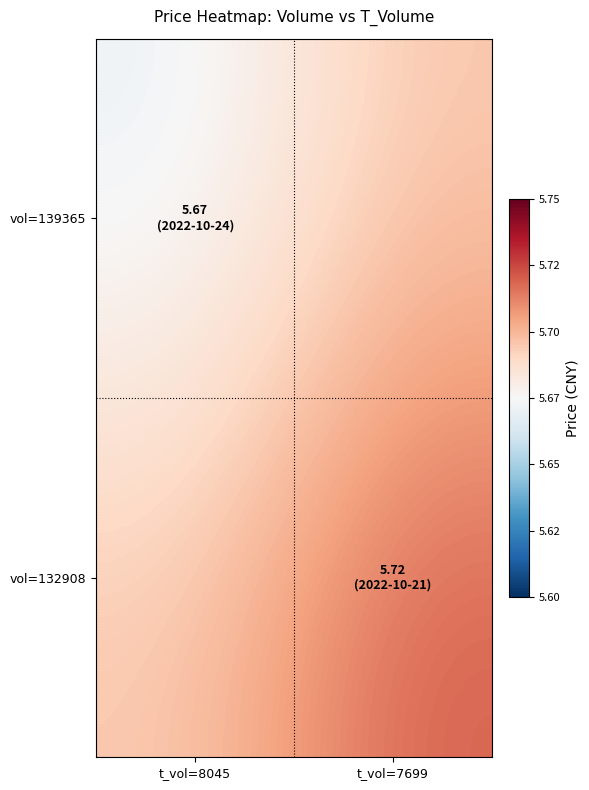

What is the maximum value shown in the chart?

5.7